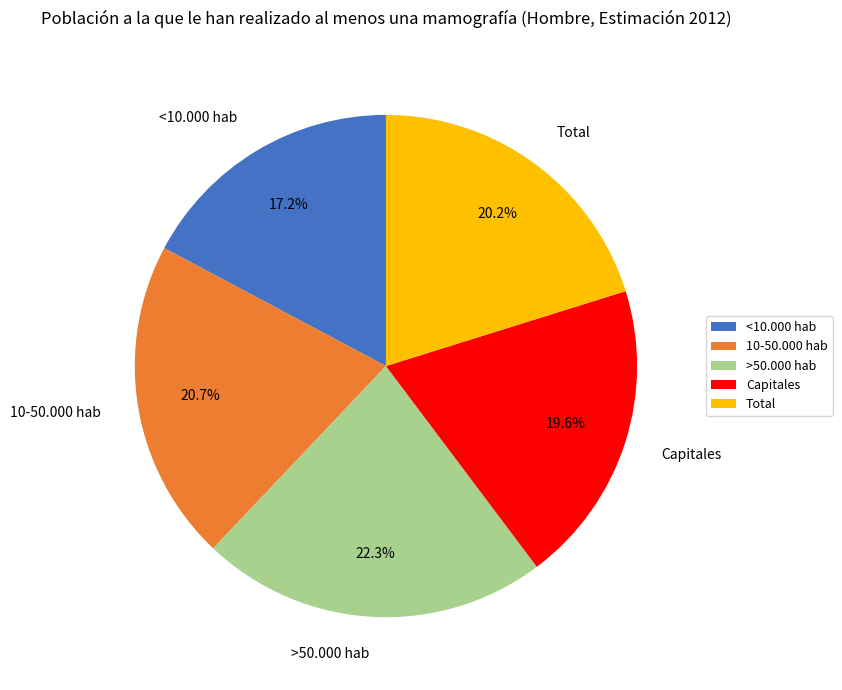

To the nearest percent, what portion does Capitales represent?

20%